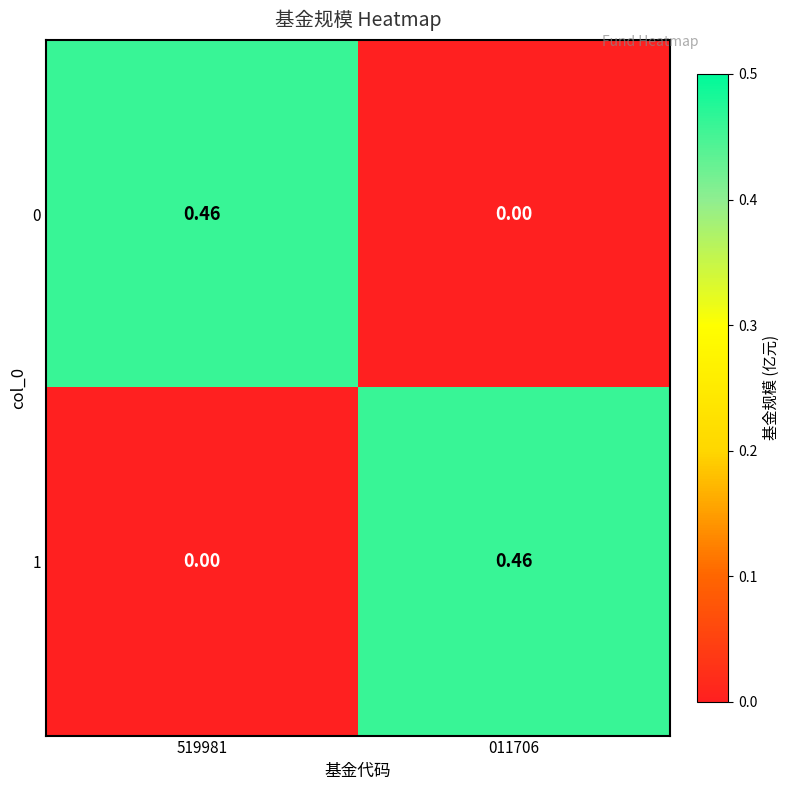

How many series are shown in this chart?

2